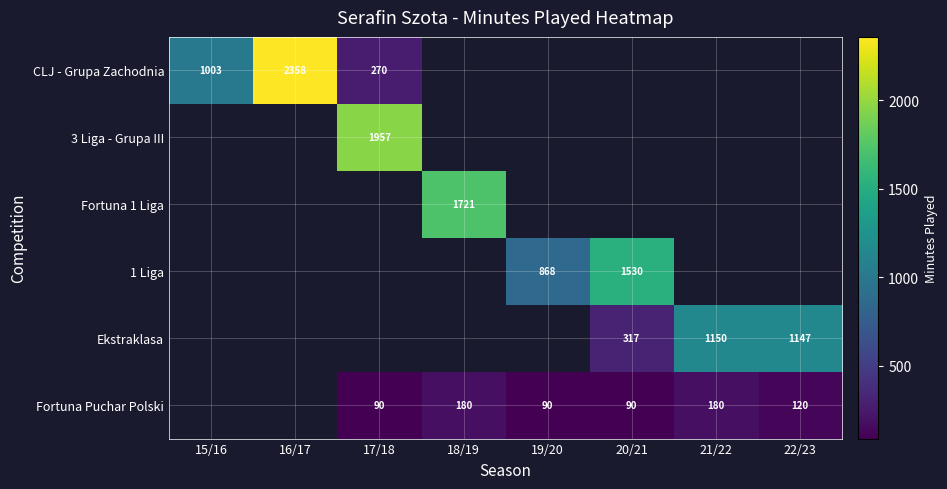

True or false: Fortuna Puchar Polski has a value of 59 at 19/20.

False